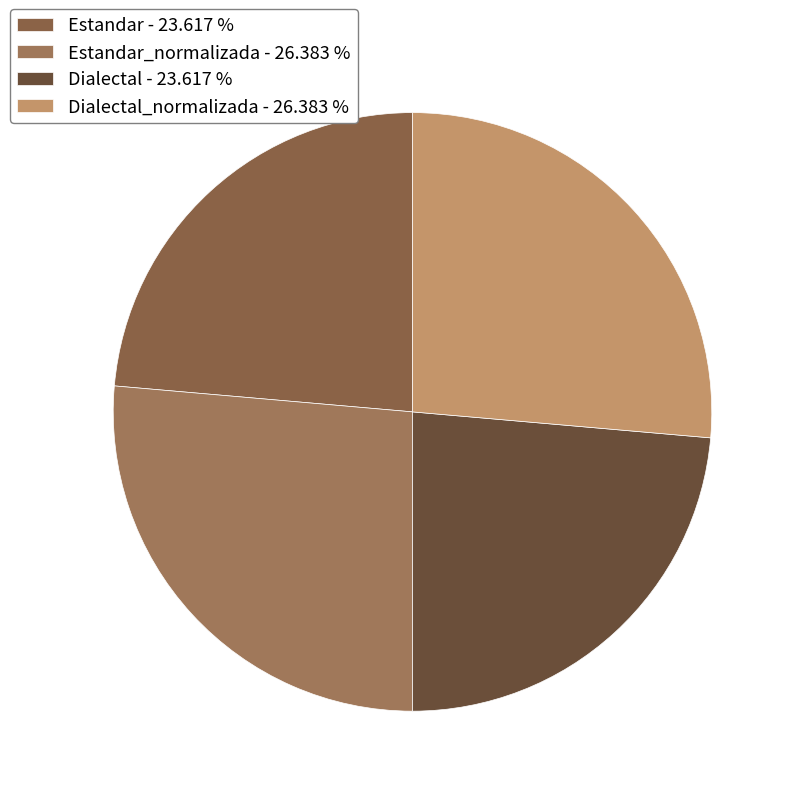

How many slices are in this pie chart?

4